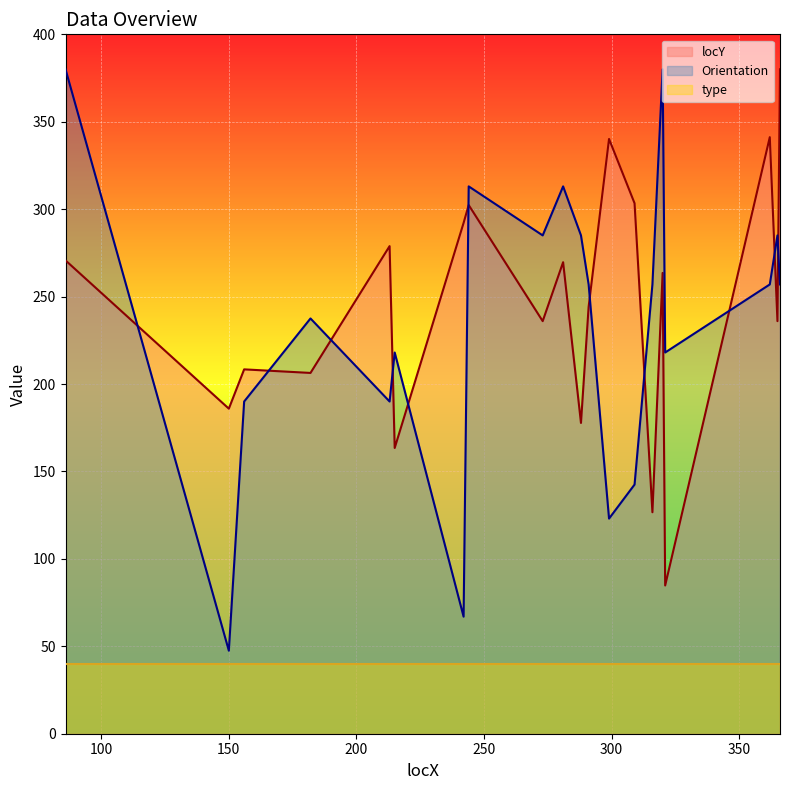

What is the smallest value displayed?

40.0